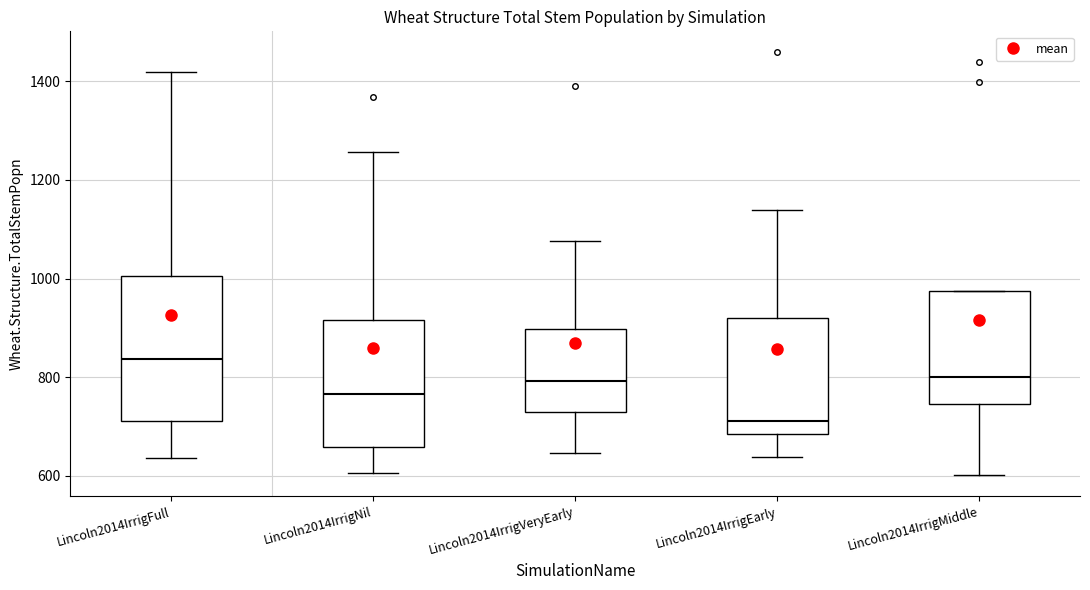

Which box is the tallest, from its lower edge to its upper edge?

Lincoln2014IrrigFull